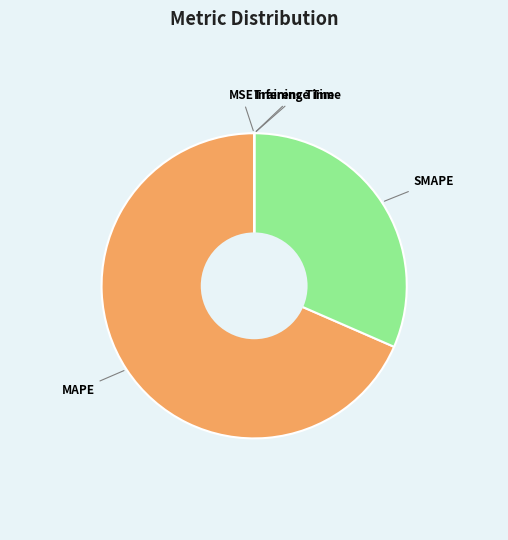

Which slice is the largest?

MAPE